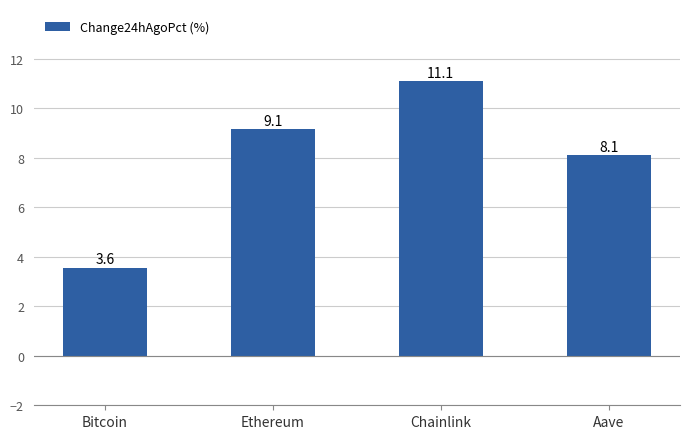

What is the ratio of the value at Chainlink to the value at Ethereum?

1.2